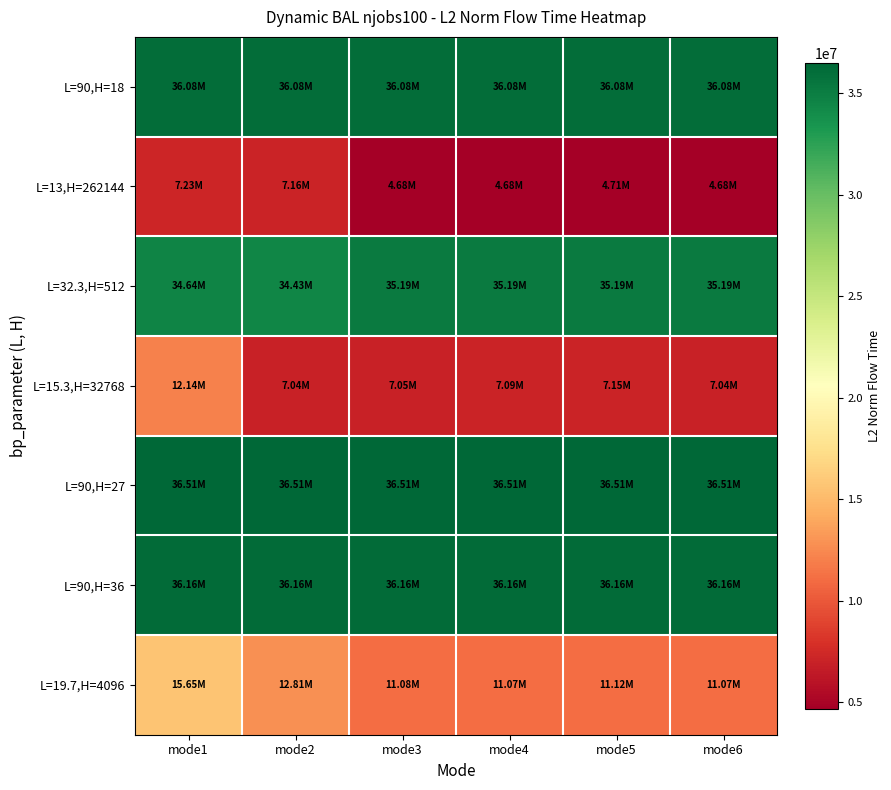

Reading left to right, transcribe all the data shown in this chart.

L=90,H=18: mode1=36077115.2	mode2=36077115.2	mode3=36077115.2	mode4=36077115.2	mode5=36077115.2	mode6=36077115.2
L=13,H=262144: mode1=7227871.4	mode2=7160400.1	mode3=4683642.2	mode4=4682672.7	mode5=4706562.6	mode6=4684881.0
L=32.3,H=512: mode1=34643223.1	mode2=34431994.9	mode3=35188478.8	mode4=35186365.9	mode5=35186365.8	mode6=35188478.8
L=15.3,H=32768: mode1=12140539.1	mode2=7039070.0	mode3=7045172.6	mode4=7086379.6	mode5=7152941.7	mode6=7044052.6
L=90,H=27: mode1=36514611.9	mode2=36514611.9	mode3=36514611.9	mode4=36514611.9	mode5=36514611.9	mode6=36514611.9
L=90,H=36: mode1=36163636.9	mode2=36163636.9	mode3=36163636.9	mode4=36163636.9	mode5=36163636.9	mode6=36163636.9
L=19.7,H=4096: mode1=15651679.6	mode2=12812269.0	mode3=11078234.3	mode4=11073378.3	mode5=11115397.8	mode6=11072116.9